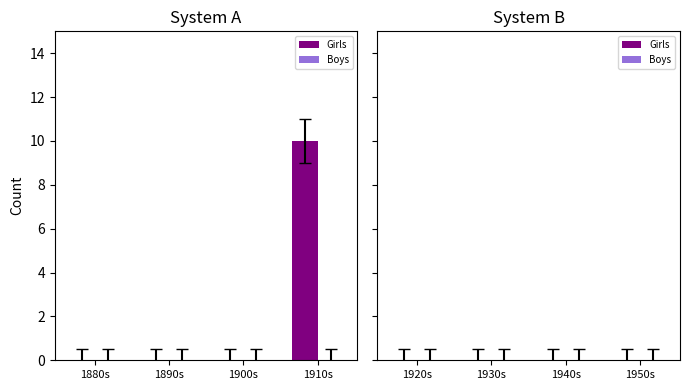

What is the maximum value shown in the chart?

10